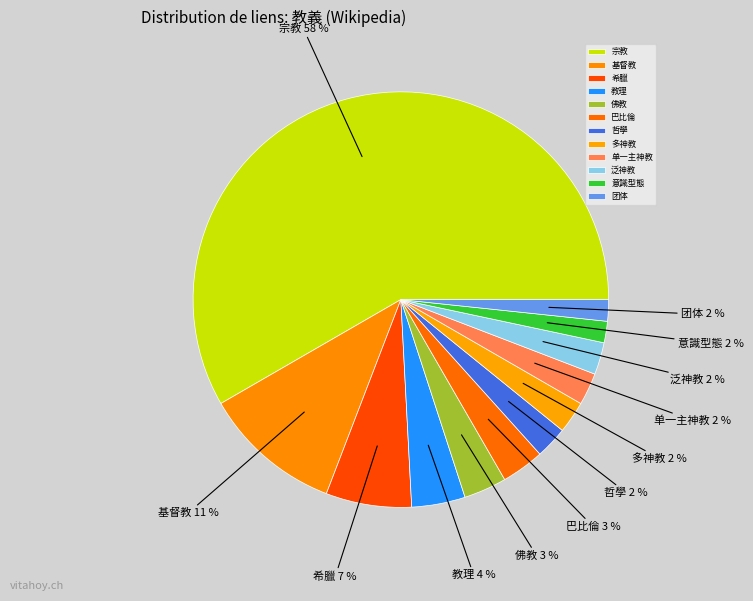

Do 单一主神教 and 希臘 together represent more than half of the pie?

No